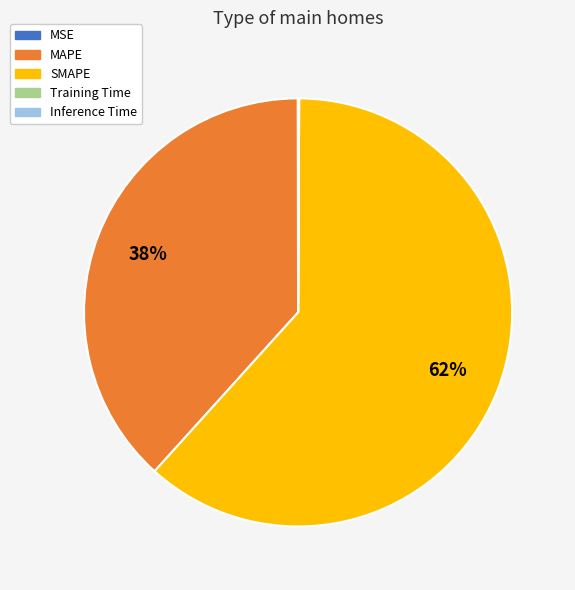

What is the largest slice in the pie chart?

SMAPE